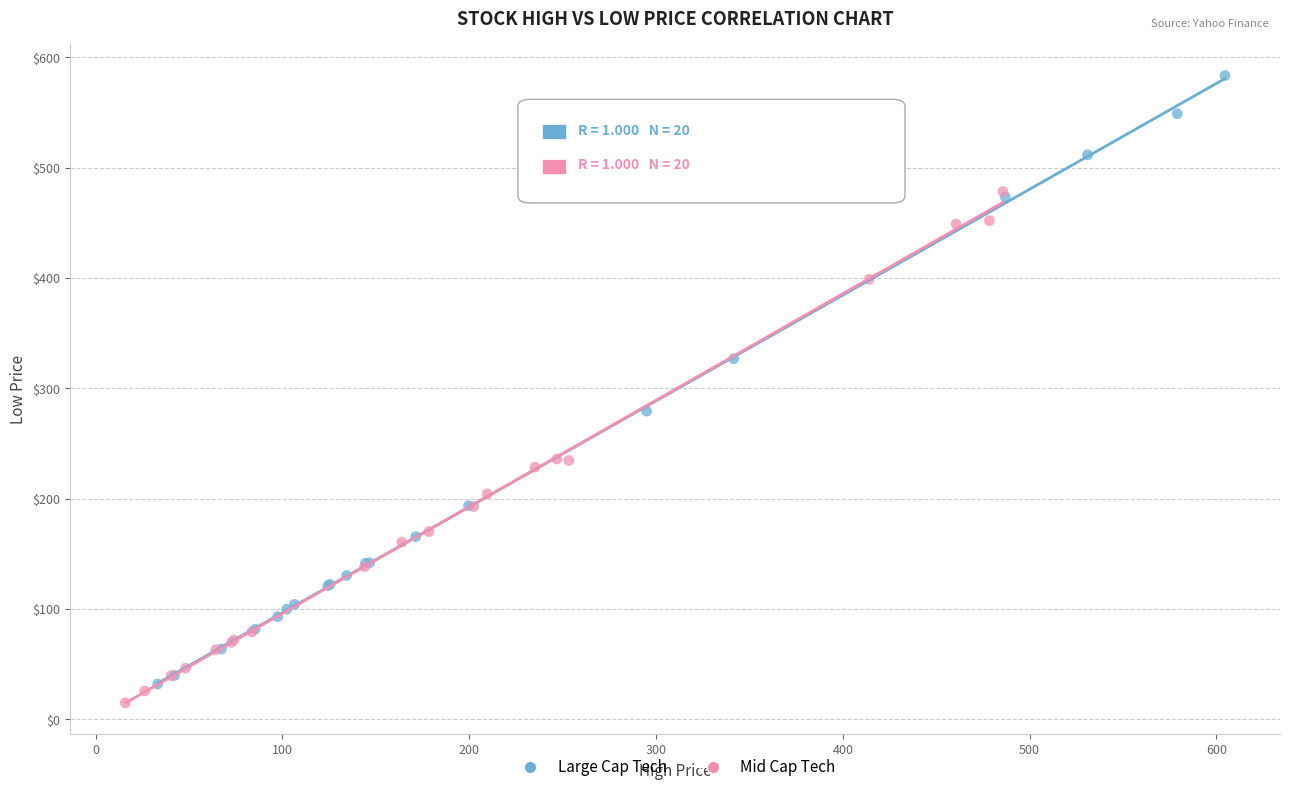

Which series has the largest Y range (max minus min)?

Large Cap Tech